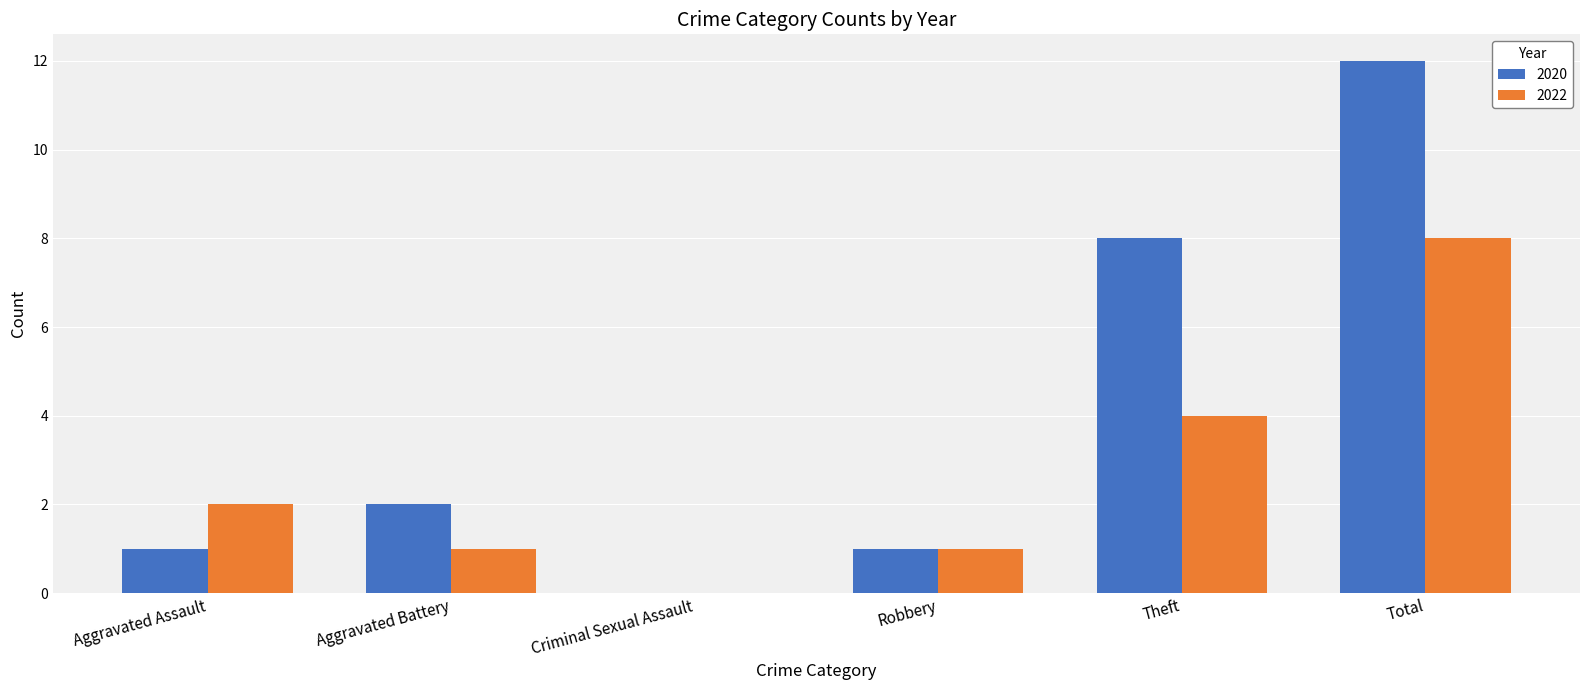

What is the sum of all 2020 values?

24